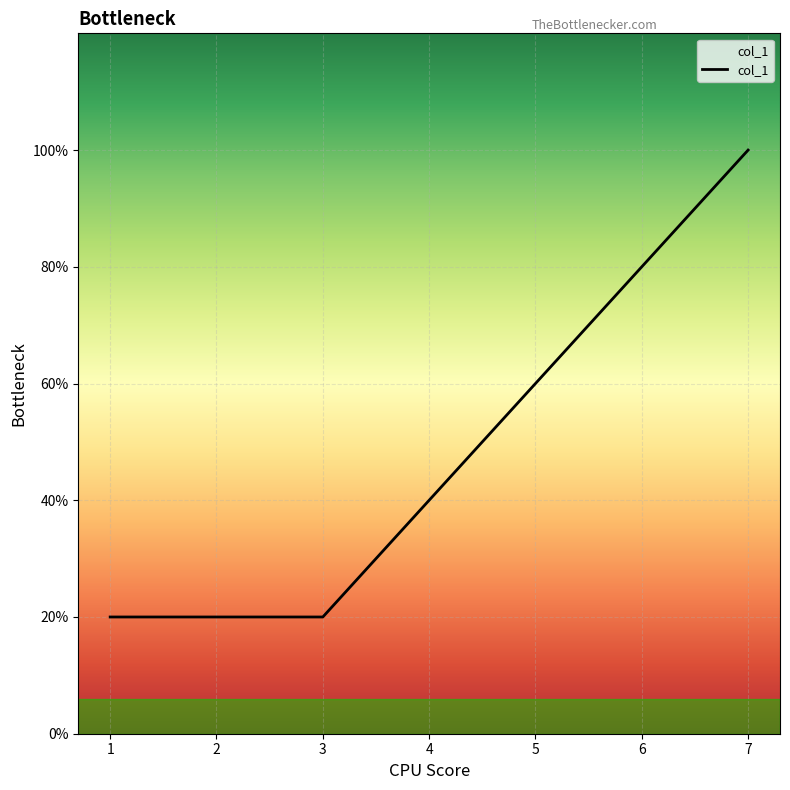

Is this an area chart (filled region under the line)?

Yes